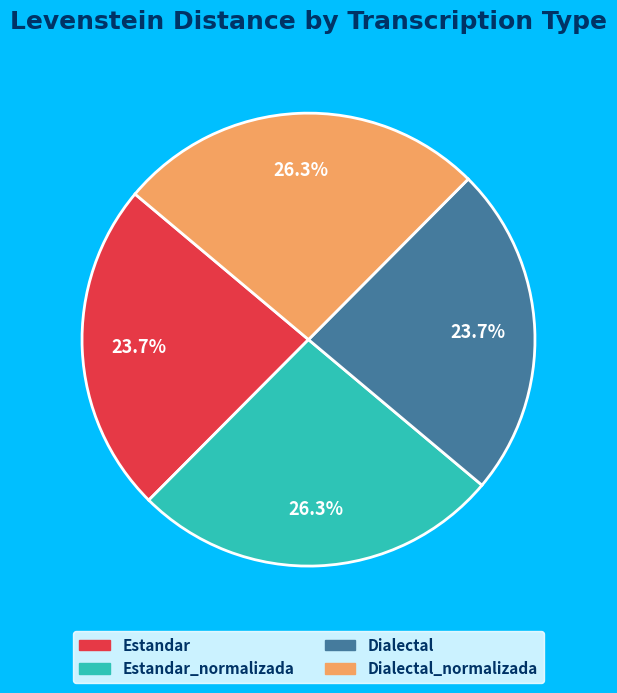

Is there any slice that represents more than half of the pie?

No